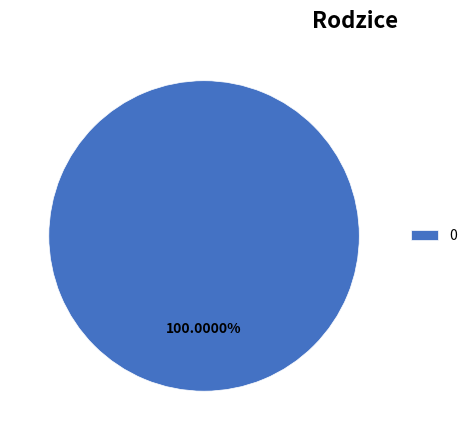

Count the number of slices in the pie.

1